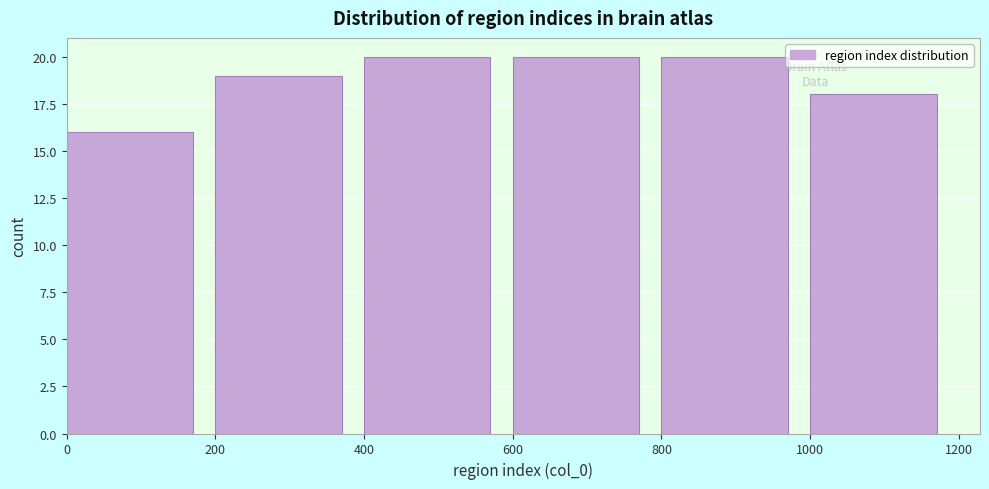

Reading left to right, transcribe this chart: for each bar, give the range it covers on the x-axis and its height. The values are not printed on the chart, so give them approximately, as read against the axis.

0 to 200: 16
200 to 400: 19
400 to 600: 20
600 to 800: 20
800 to 1000: 20
1000 to 1200: 18